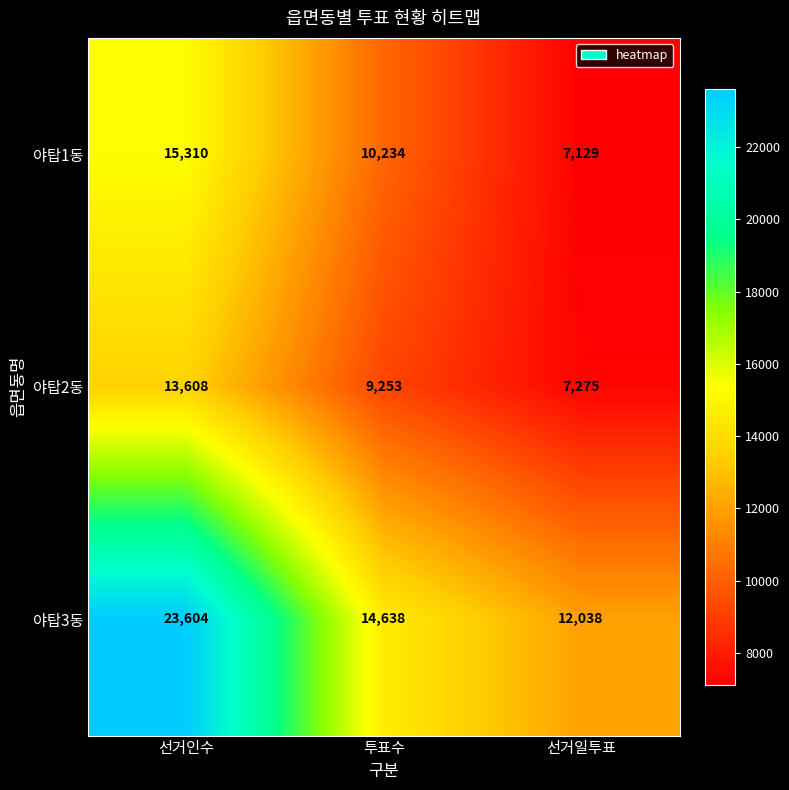

True or false: 야탑2동 has a value of 9253 at 투표수.

True